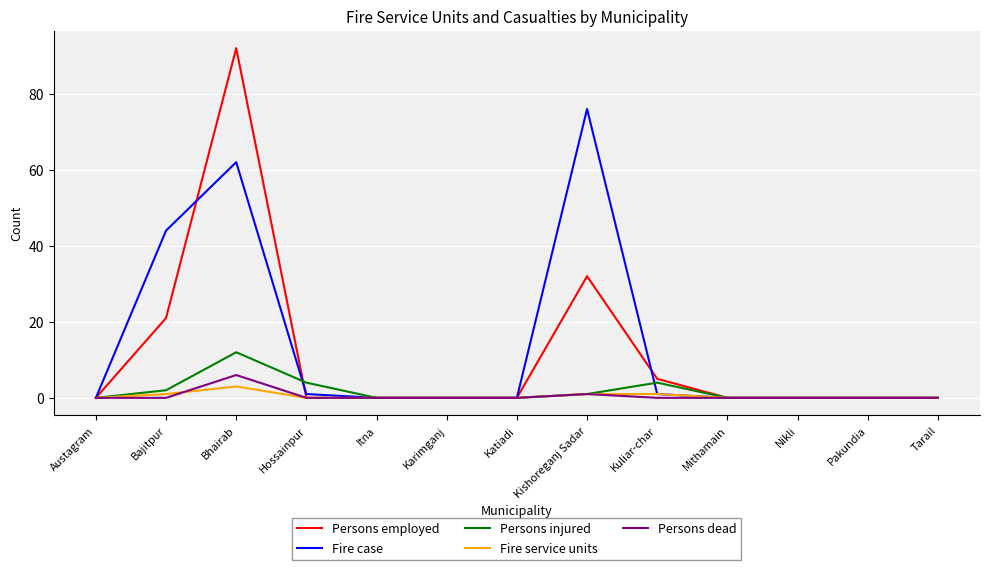

What is the difference between the second highest and second lowest values in the Fire service units series?

1